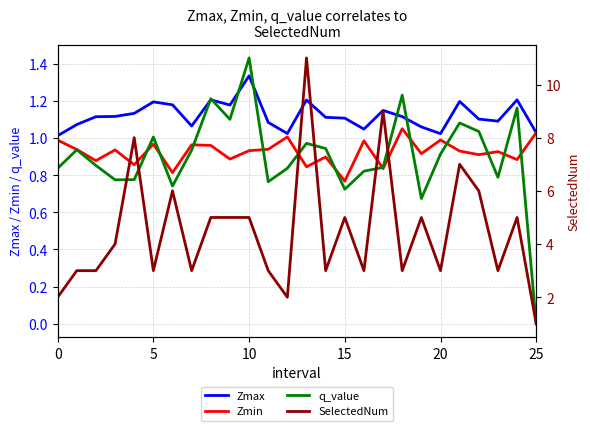

What are all the series names shown in the legend?

Zmax, Zmin, q_value, SelectedNum